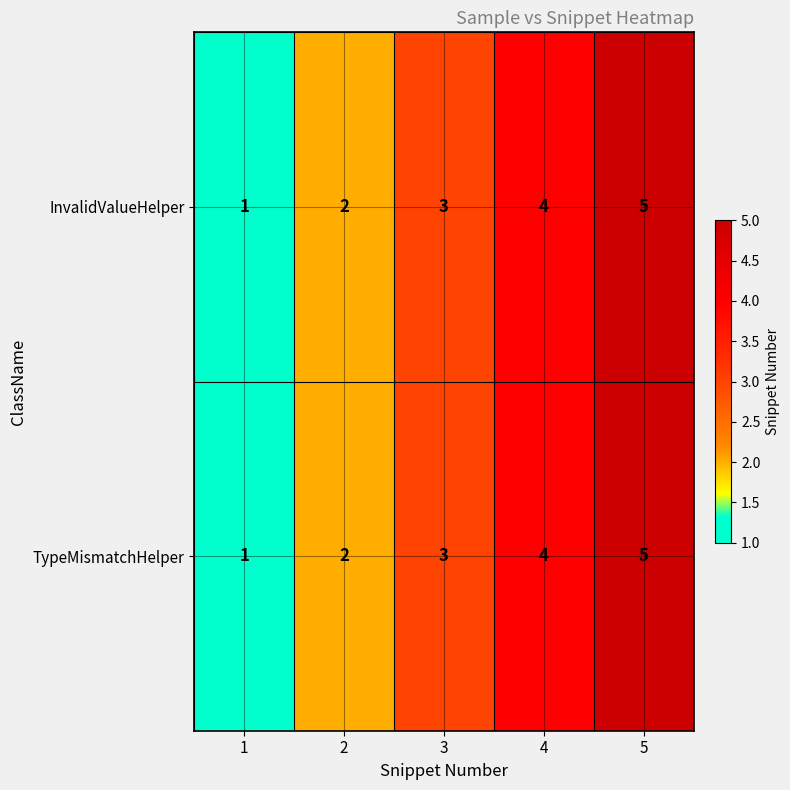

What is the sum of the TypeMismatchHelper values at 4 and 3?

7